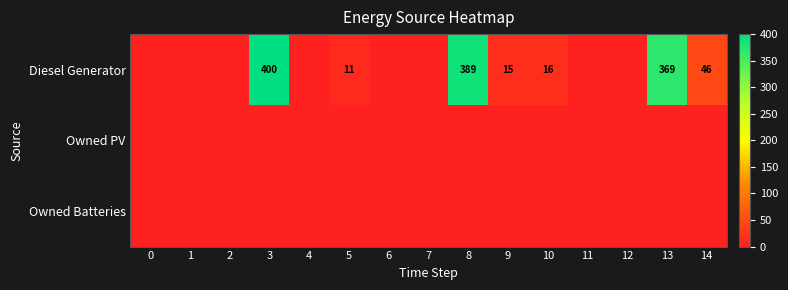

The value of Diesel Generator at 9 is 20. True or false?

False